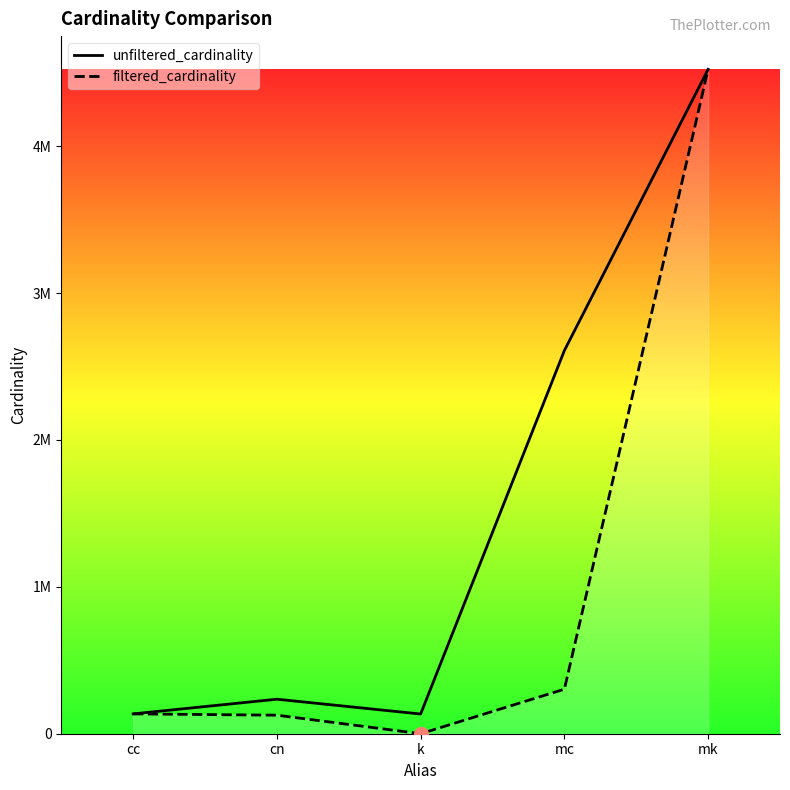

Reading left to right, list all the values displayed in this chart.

unfiltered_cardinality: cc=135086	cn=234997	k=134170	mc=2609129	mk=4523930
filtered_cardinality: cc=135086	cn=126230	k=3	mc=303271	mk=4523930